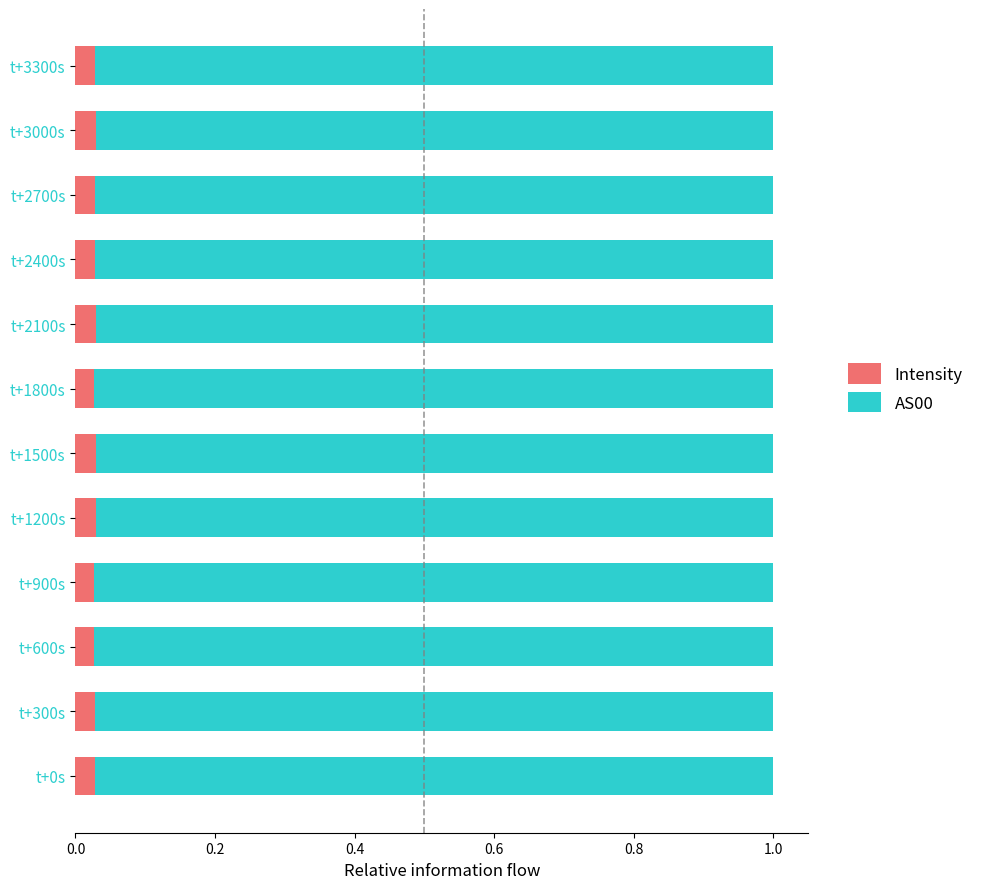

How many series are shown in this chart?

2